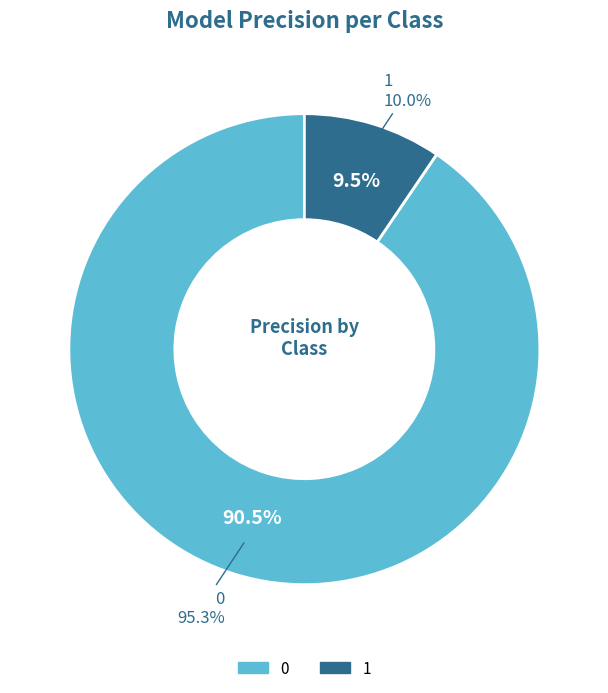

To the nearest percent, what is the difference between the largest and smallest slice percentages?

81%